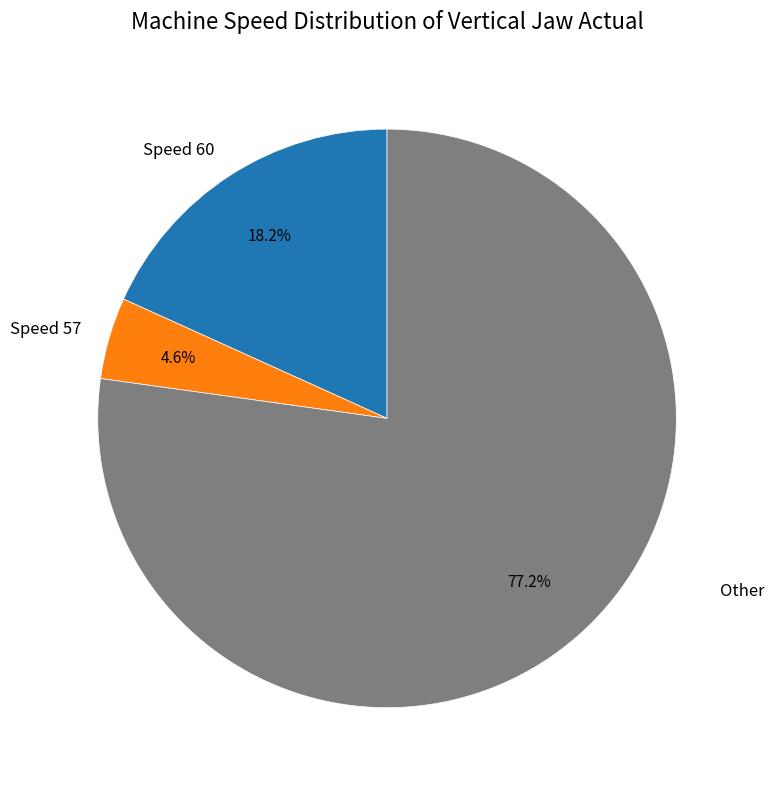

Between Speed 57 and Speed 60, which is larger?

Speed 60